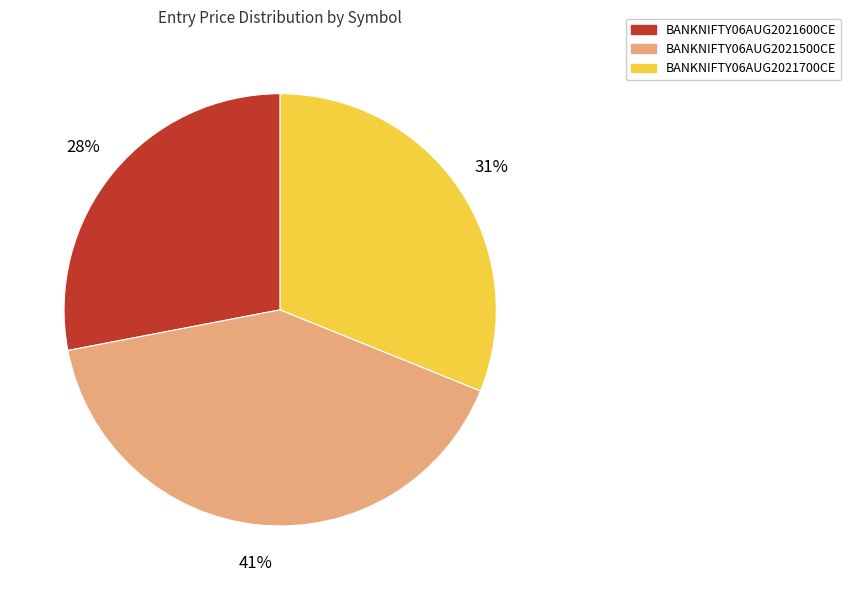

What is the ratio of the value at BANKNIFTY06AUG2021700CE to the value at BANKNIFTY06AUG2021500CE?

0.8